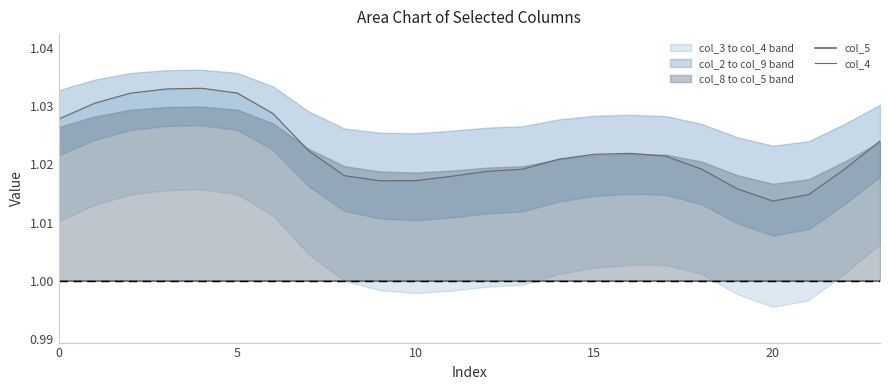

Where is the first local minimum for col_4?

9